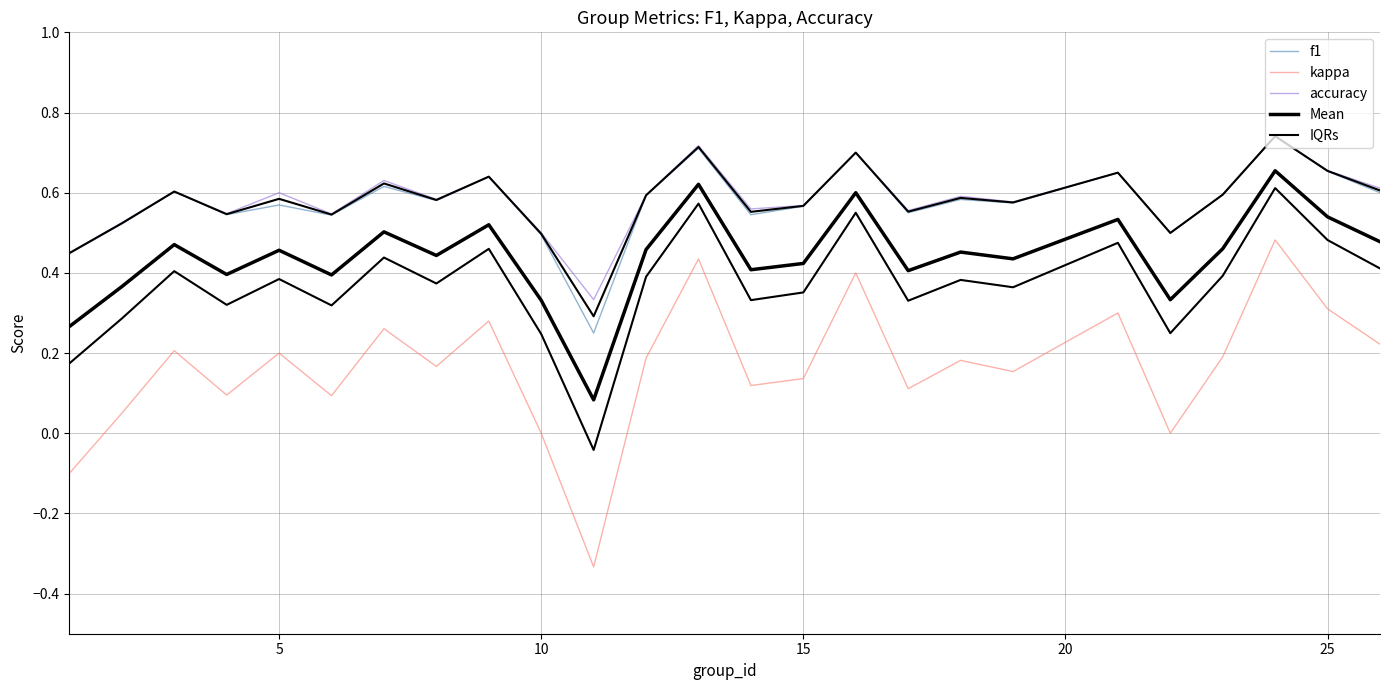

Which series has the largest total across all categories?

accuracy